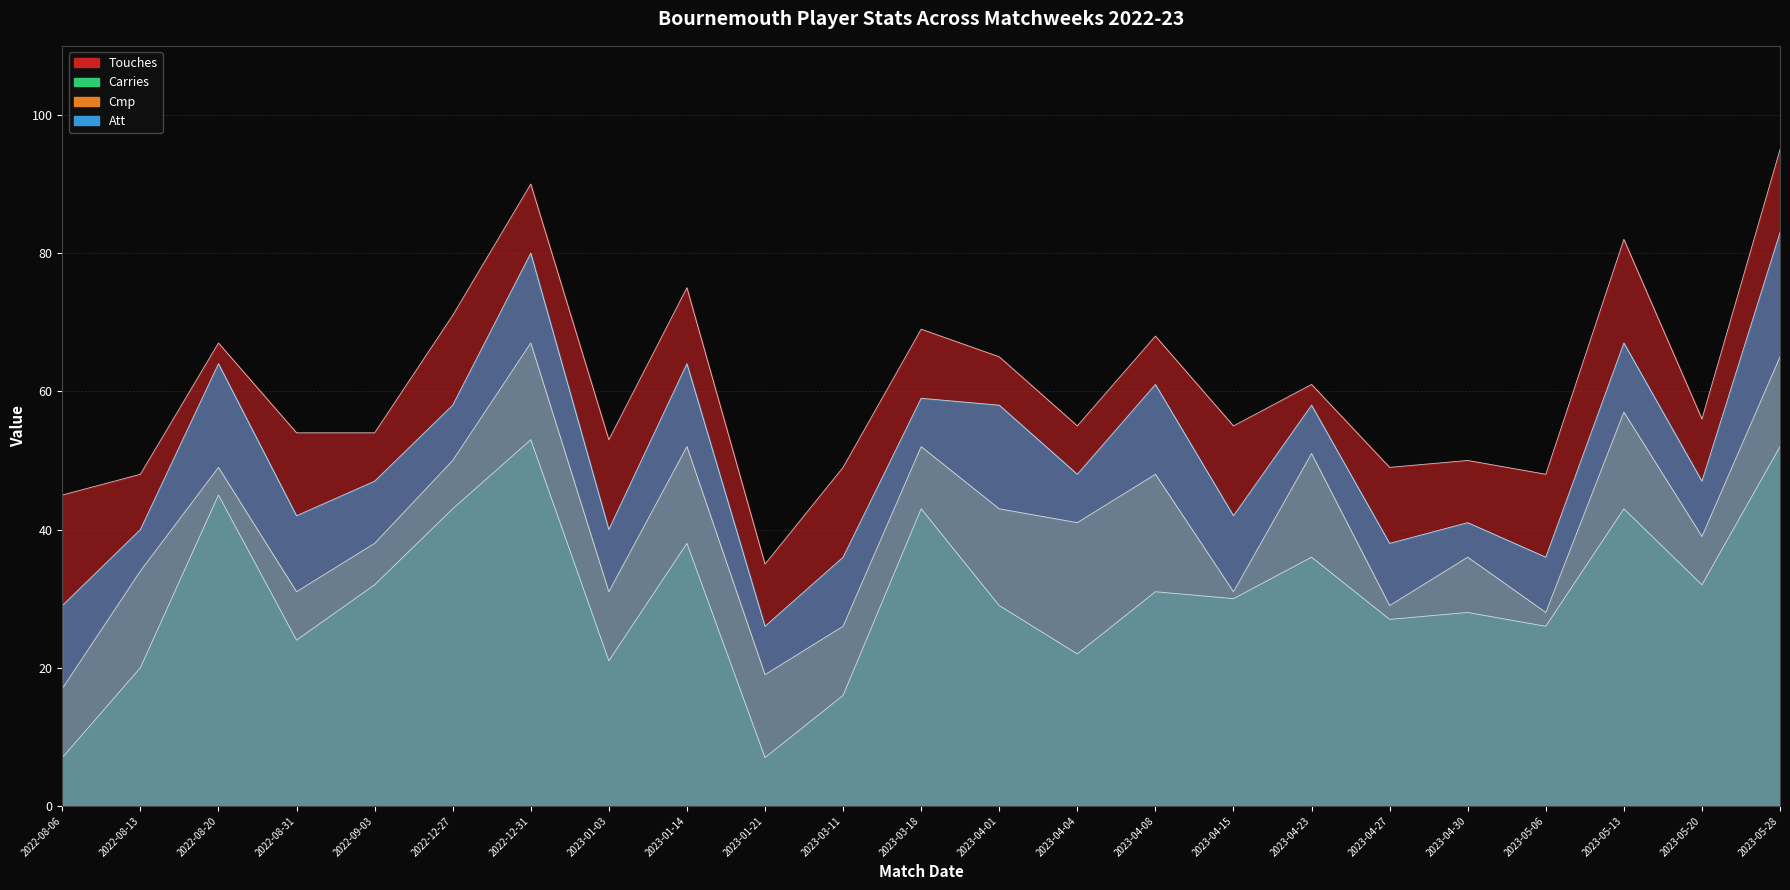

At which category does Att reach its first local valley?

2022-08-31